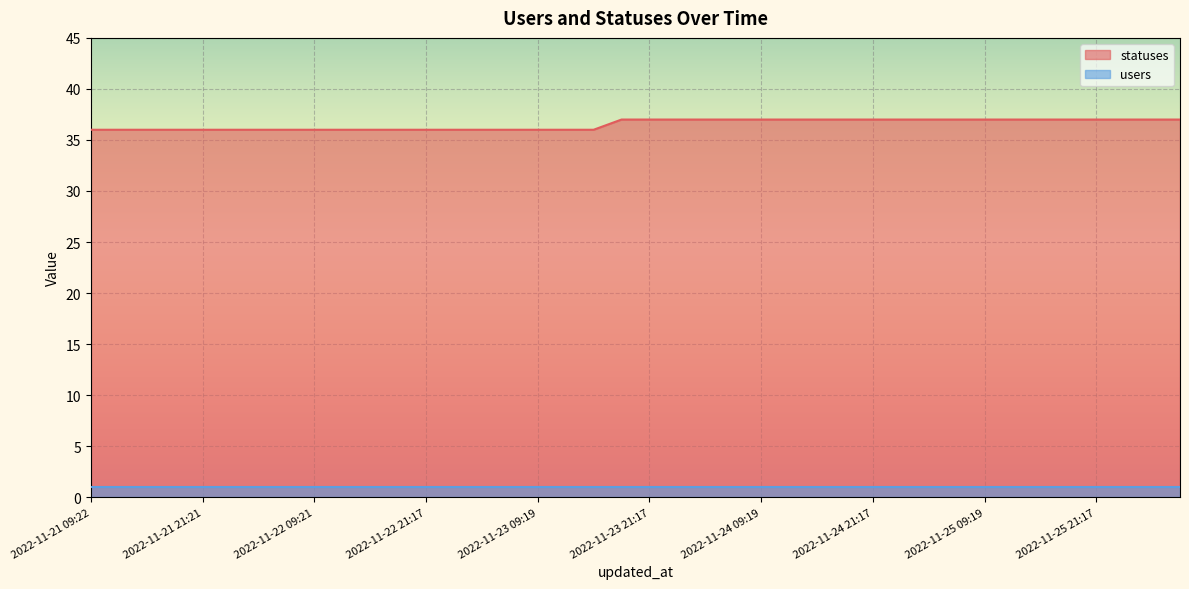

Which has a higher value, 2022-11-23 09:19 or 2022-11-22 06:27?

2022-11-23 09:19